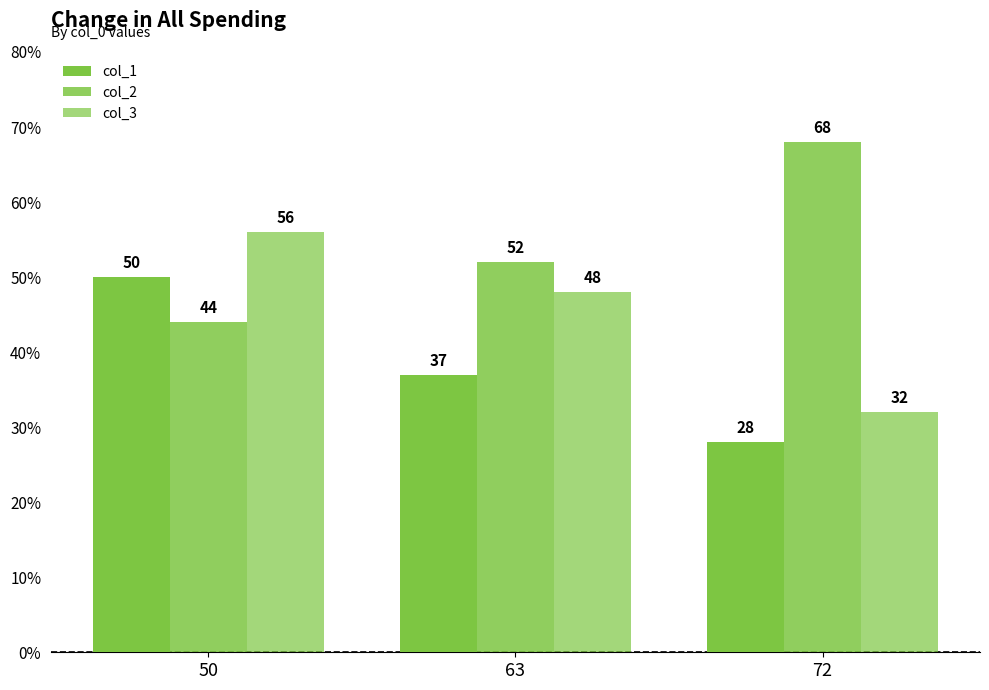

True or false: col_2 has a value of 68 at 72.

True